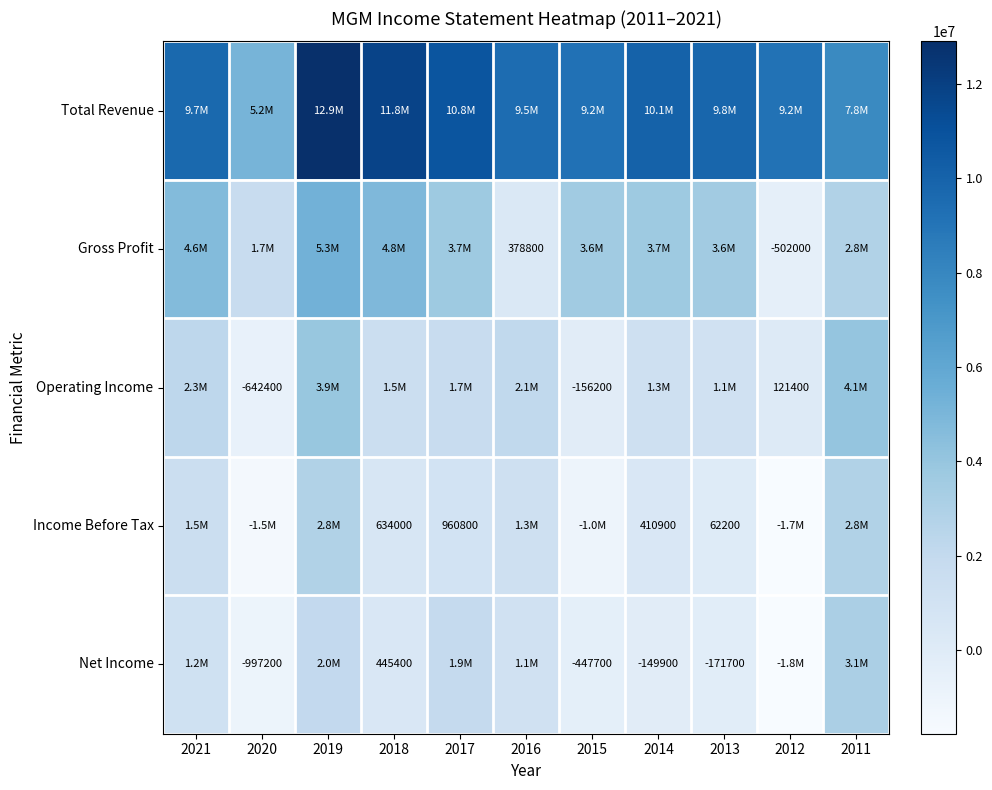

True or false: Income Before Tax has a value of 151469 at 2014.

False